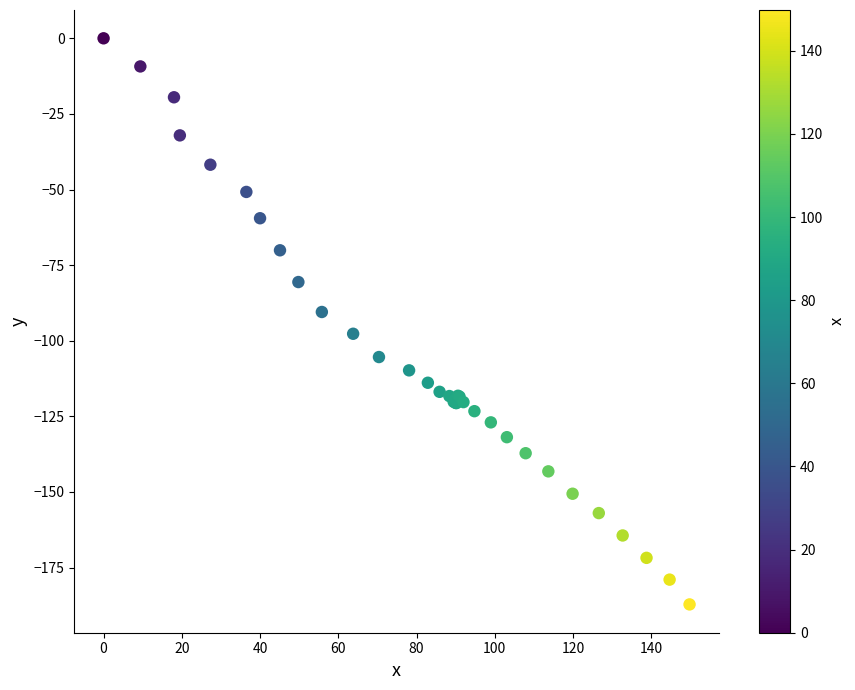

What Y value in the scatter plot is closest to -93?

-90.5